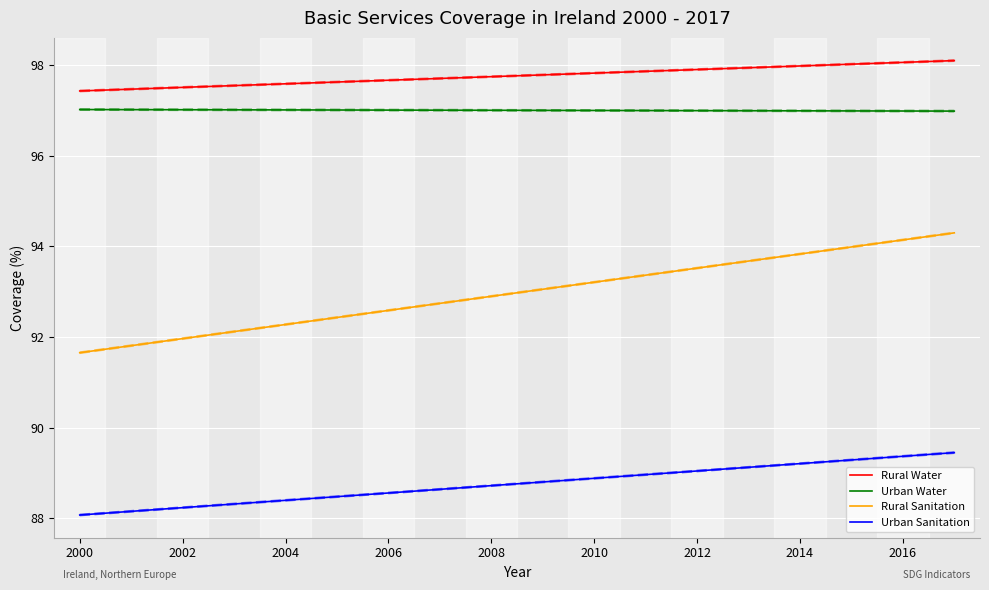

What is the smallest value displayed?

88.1